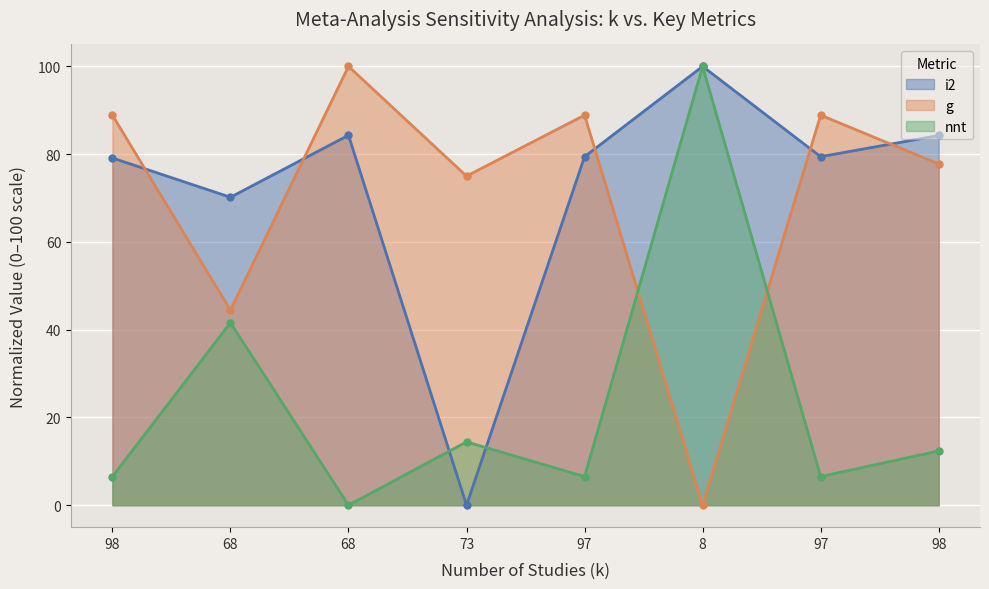

True or false: nnt has more than 1 interior local peaks.

True